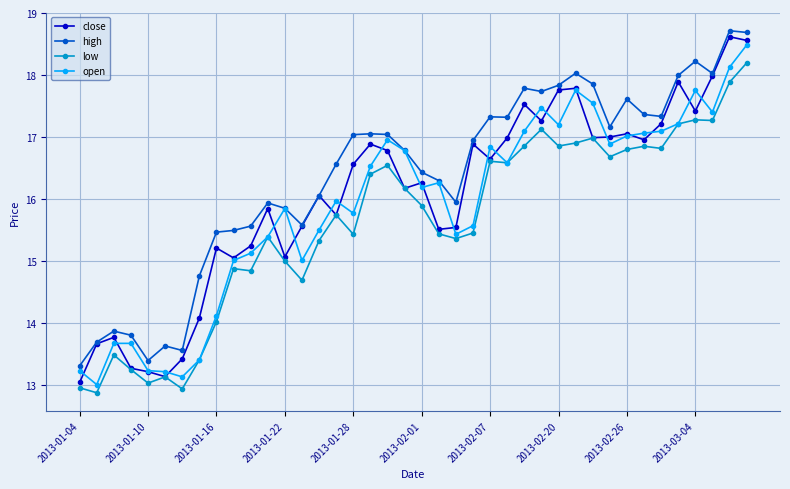

What is the minimum value shown in the chart?

12.9